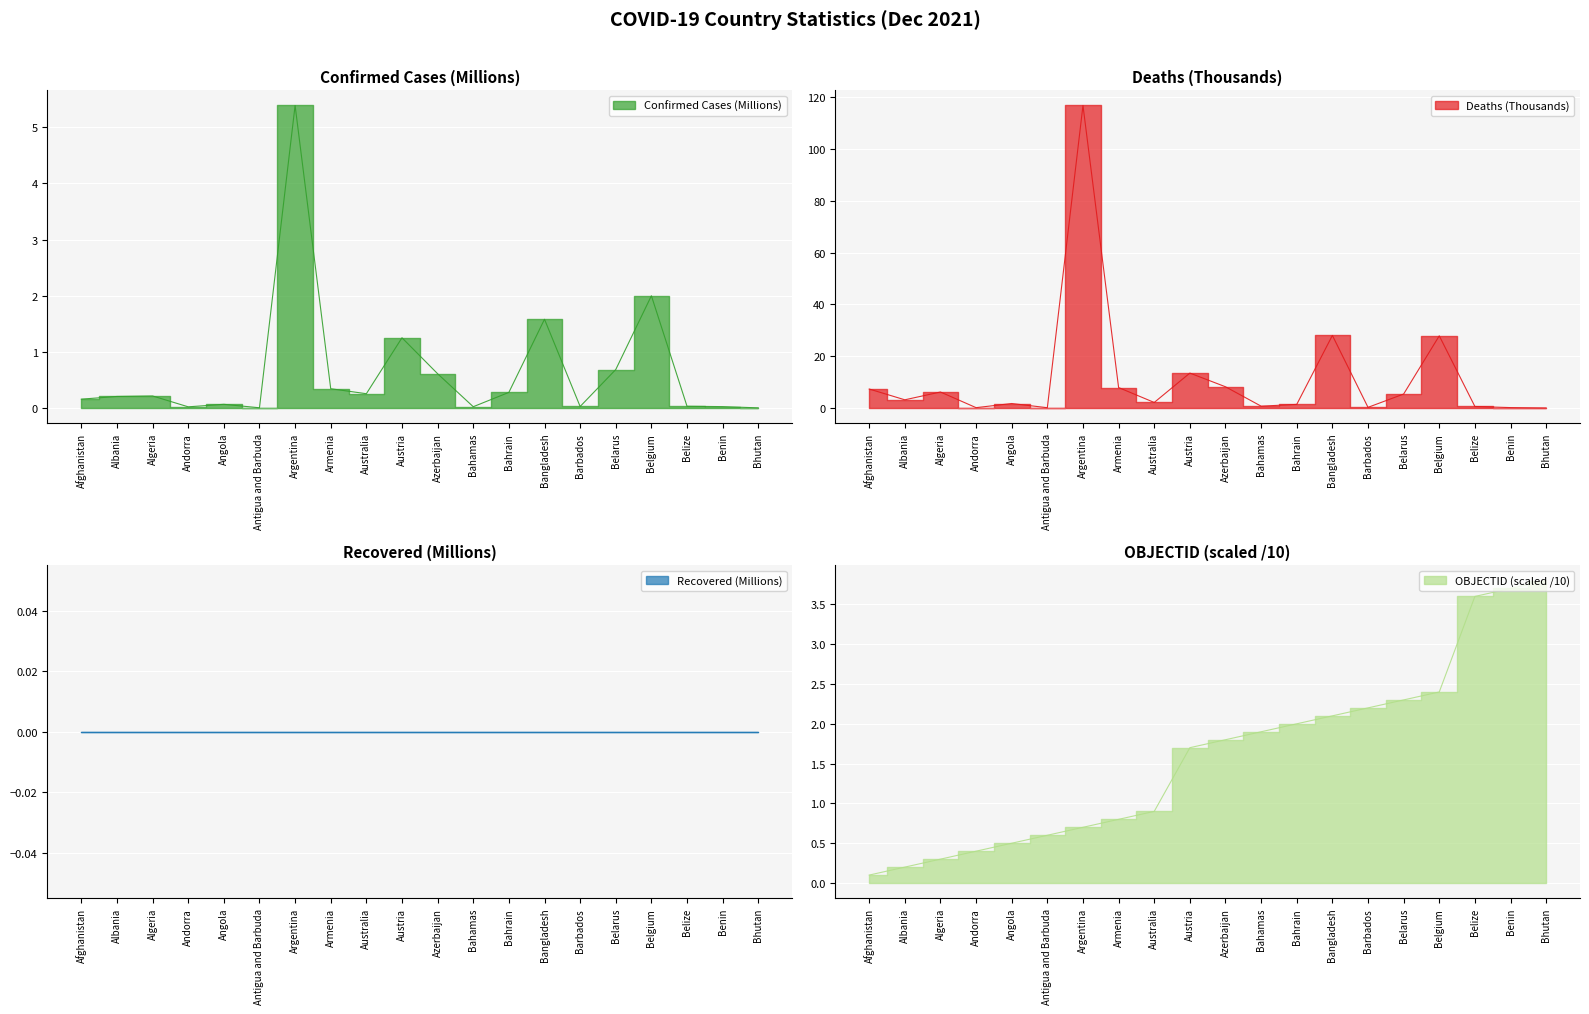

The Confirmed series shows 0.0 at Antigua and Barbuda. True or false?

False